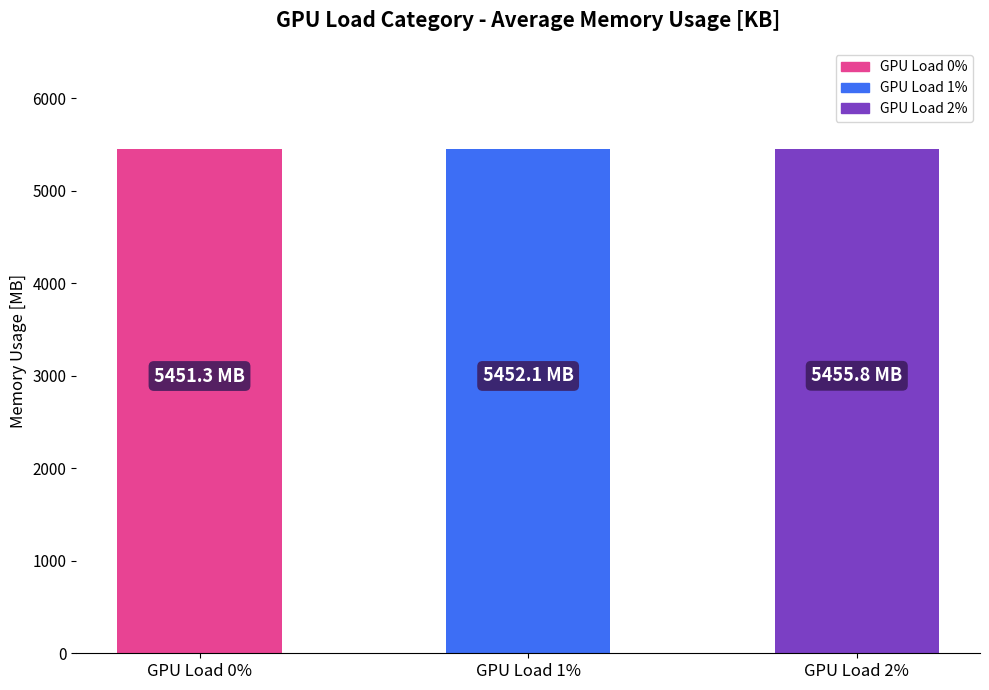

What position from the right is GPU Load 2%?

1